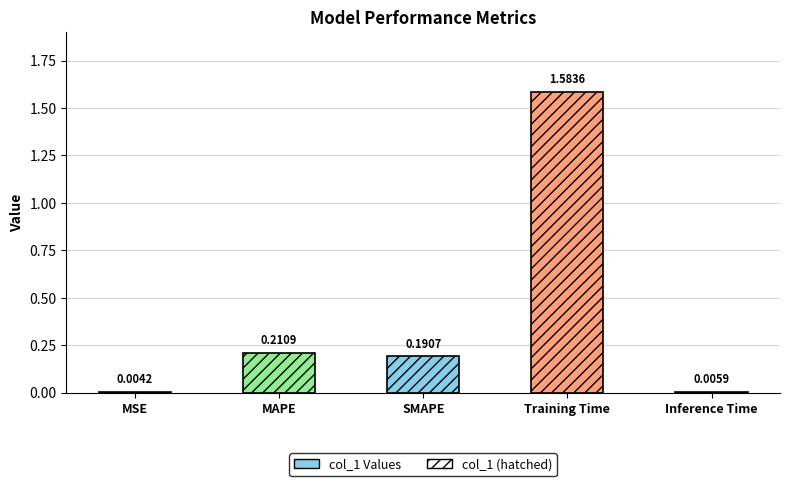

What is the sum of the values at Training Time and MAPE?

1.8